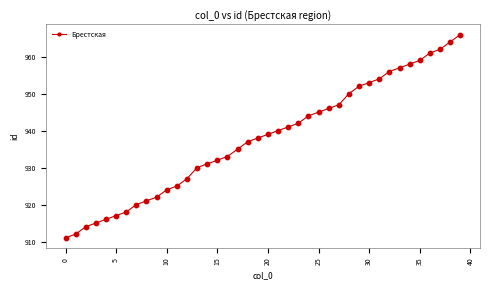

What is the maximum value shown in the chart?

966